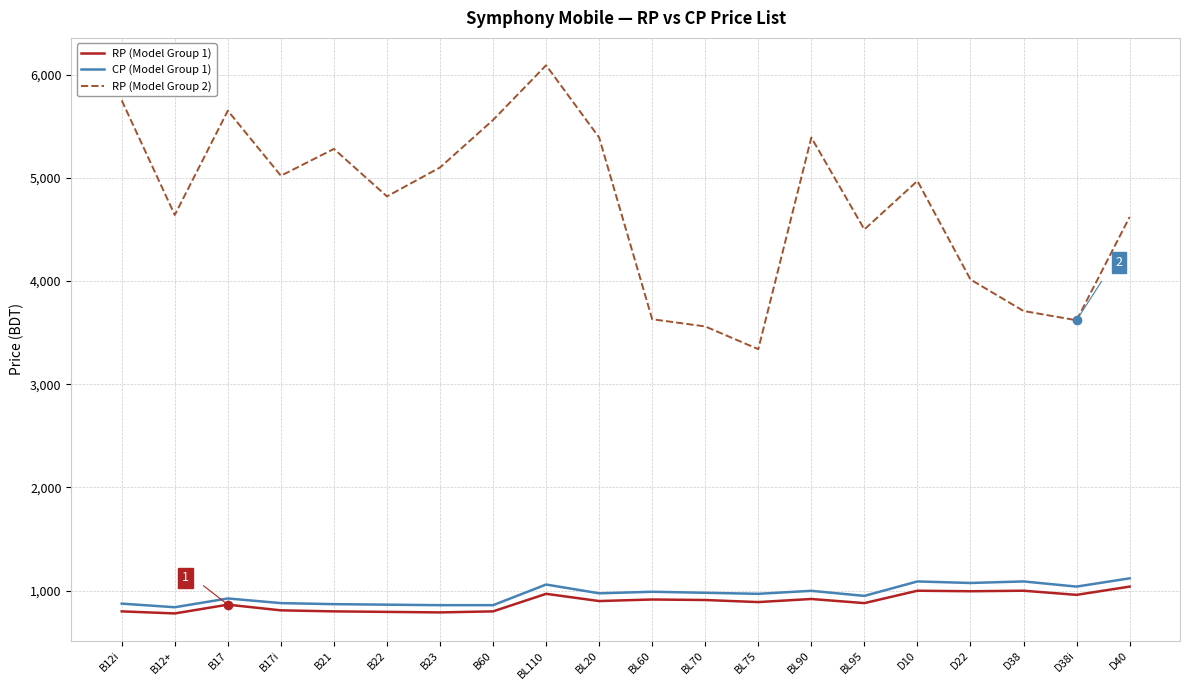

At which category is the sum across all series the highest?

BL110